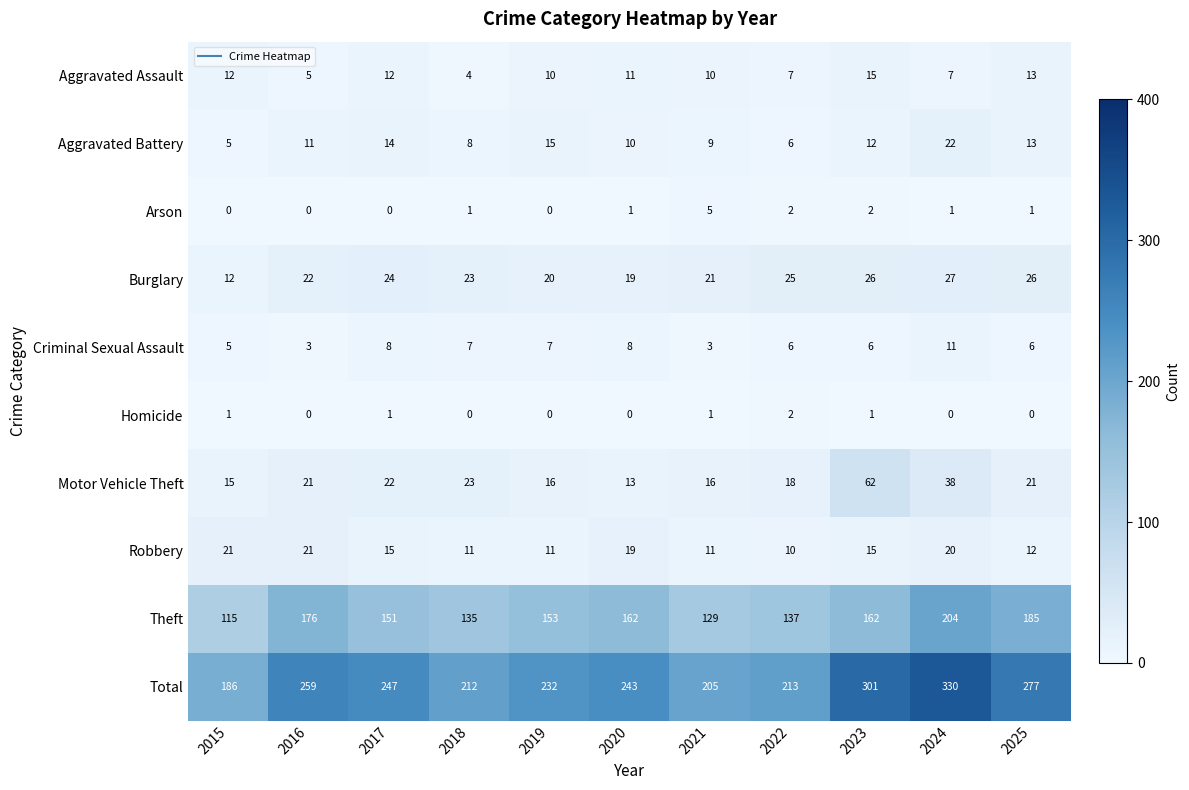

Which series has the largest range (max minus min)?

Total